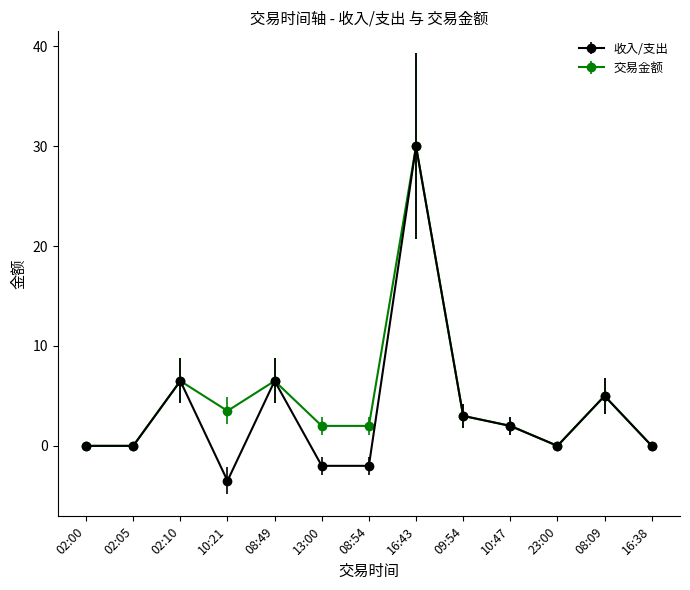

The value of 交易金额 at 02:00 is 0.0. True or false?

True